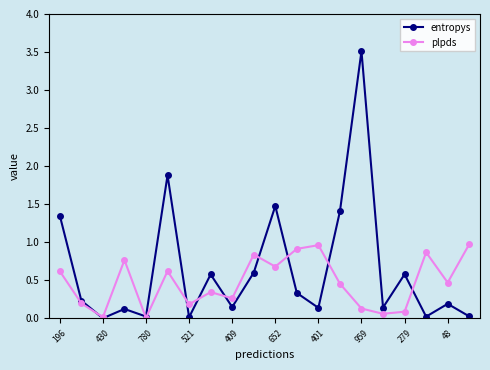

What is the difference between the maximum and second lowest values in the entropys series?

3.5